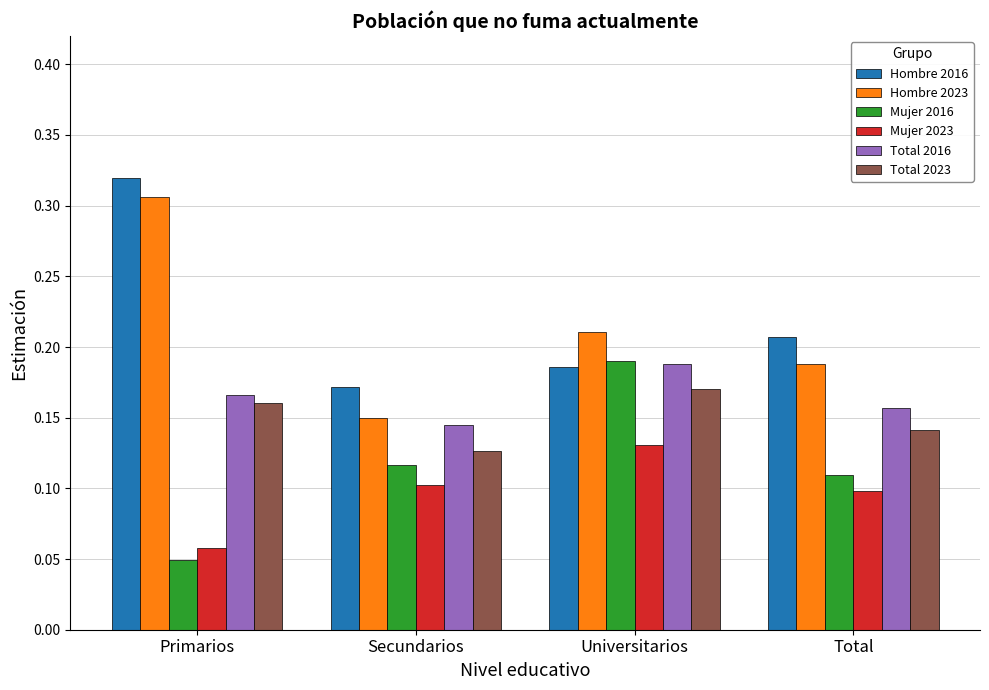

What is the total value across all series at Secundarios?

0.8